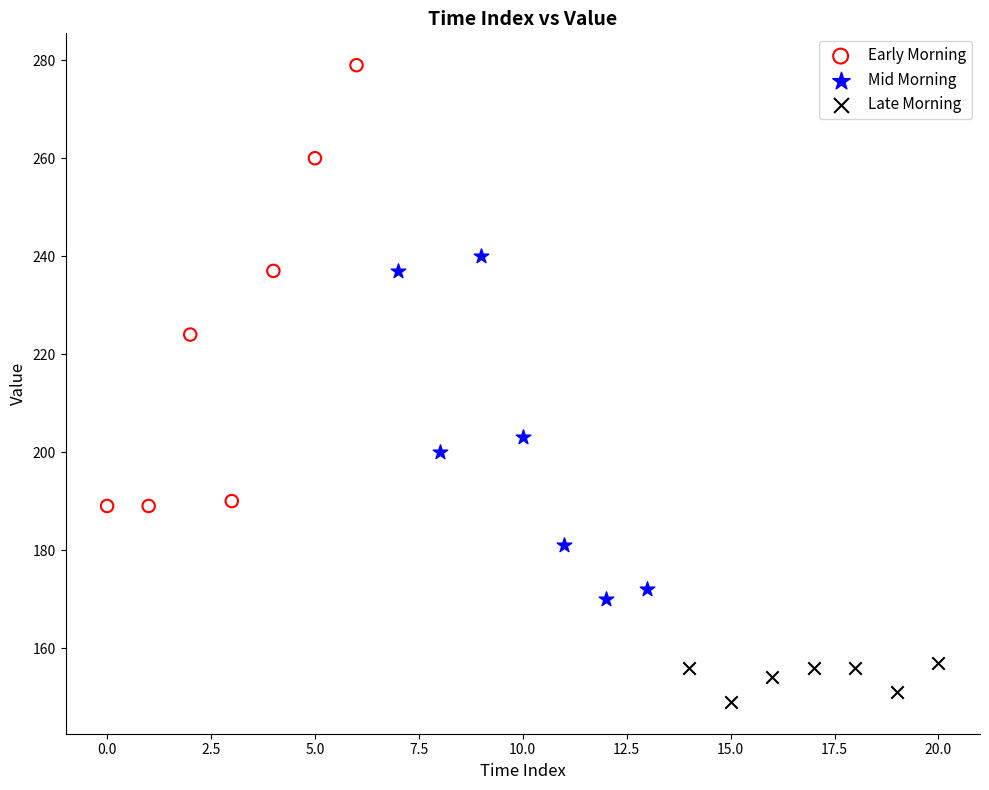

Which series has the largest Y range (max minus min)?

Early Morning